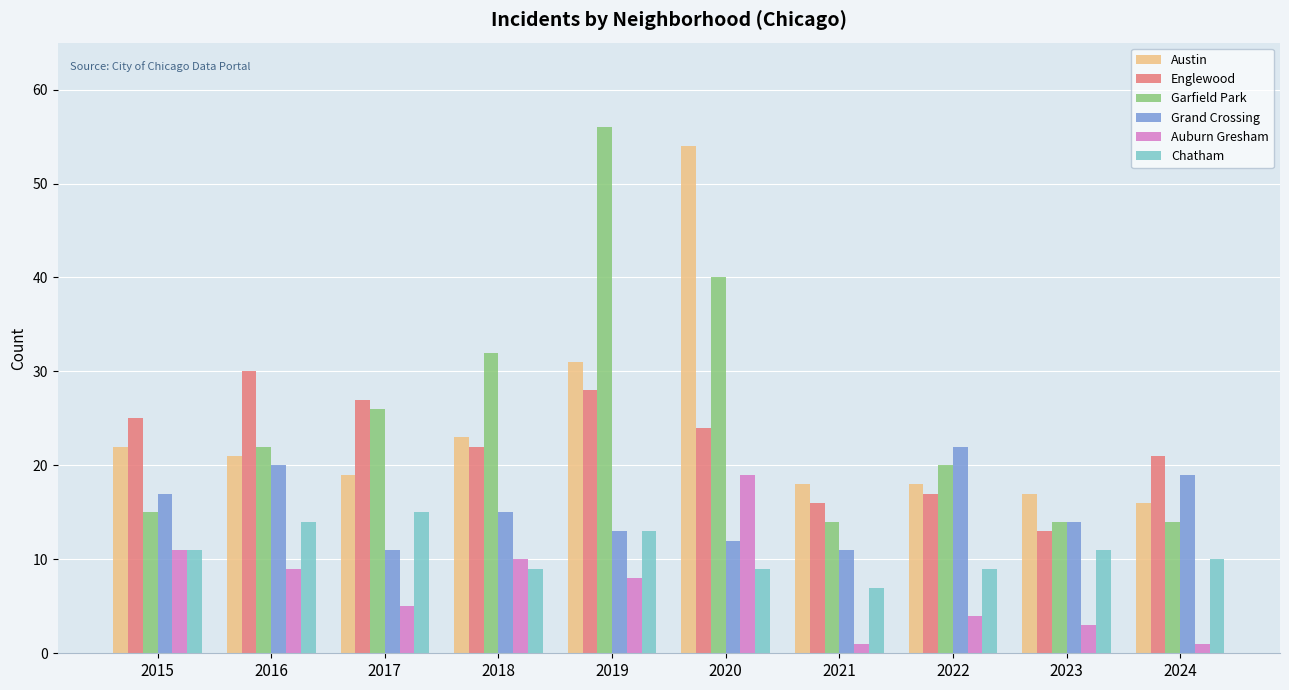

What is the total value across all series at 2023?

72